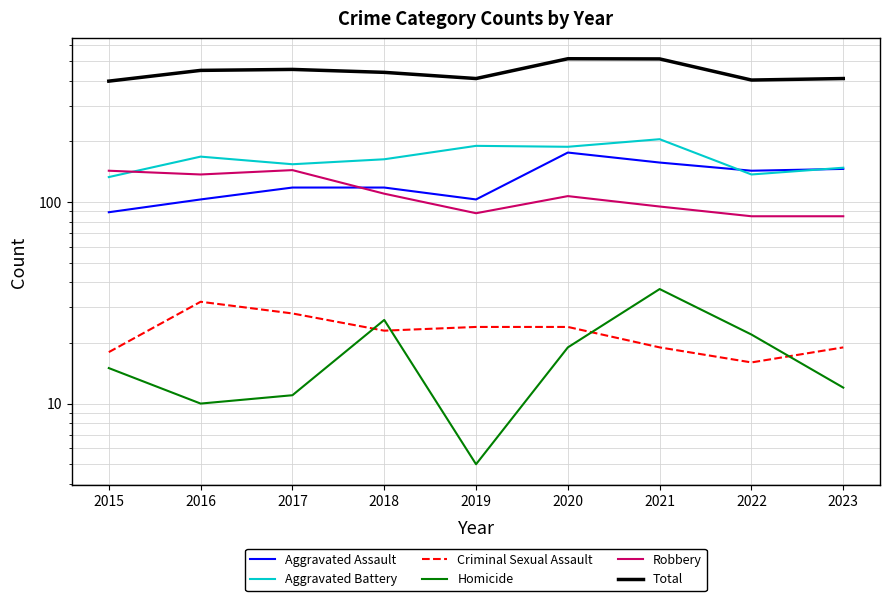

Is it true that Aggravated Battery equals 254 at 2023?

False